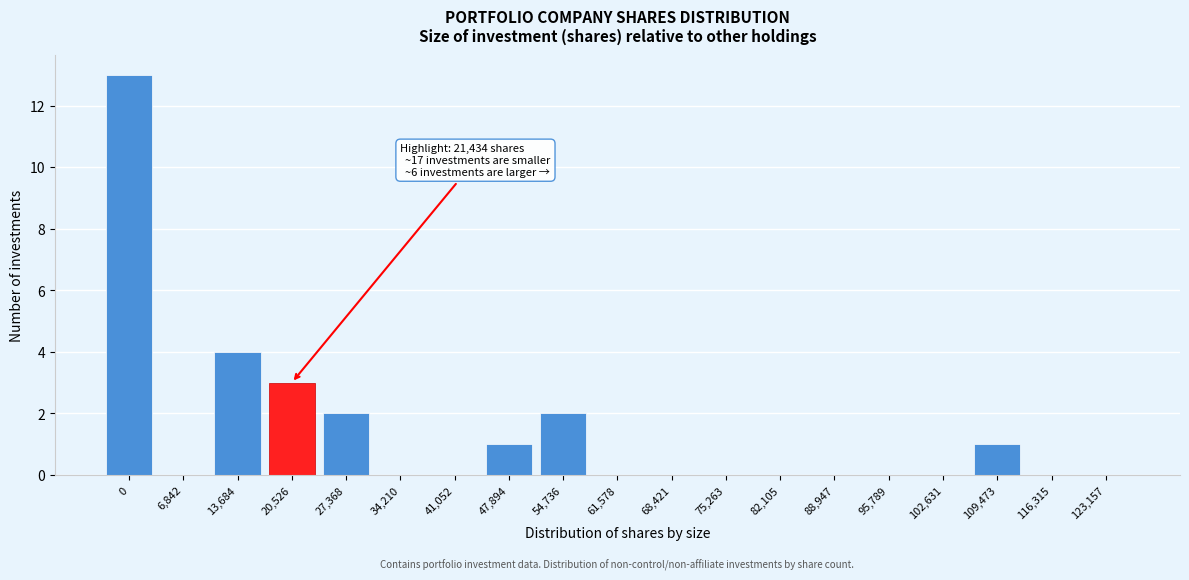

Reading right to left, what are all the values shown in this chart?

123,157=0	116,315=0	109,473=1	102,631=0	95,789=0	88,947=0	82,105=0	75,263=0	68,421=0	61,578=0	54,736=2	47,894=1	41,052=0	34,210=0	27,368=2	20,526=3	13,684=4	6,842=0	0=13